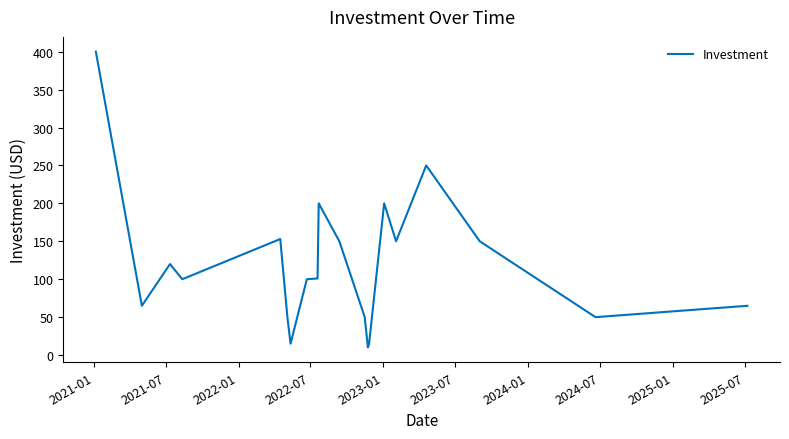

What is the difference between the maximum and minimum values?

390